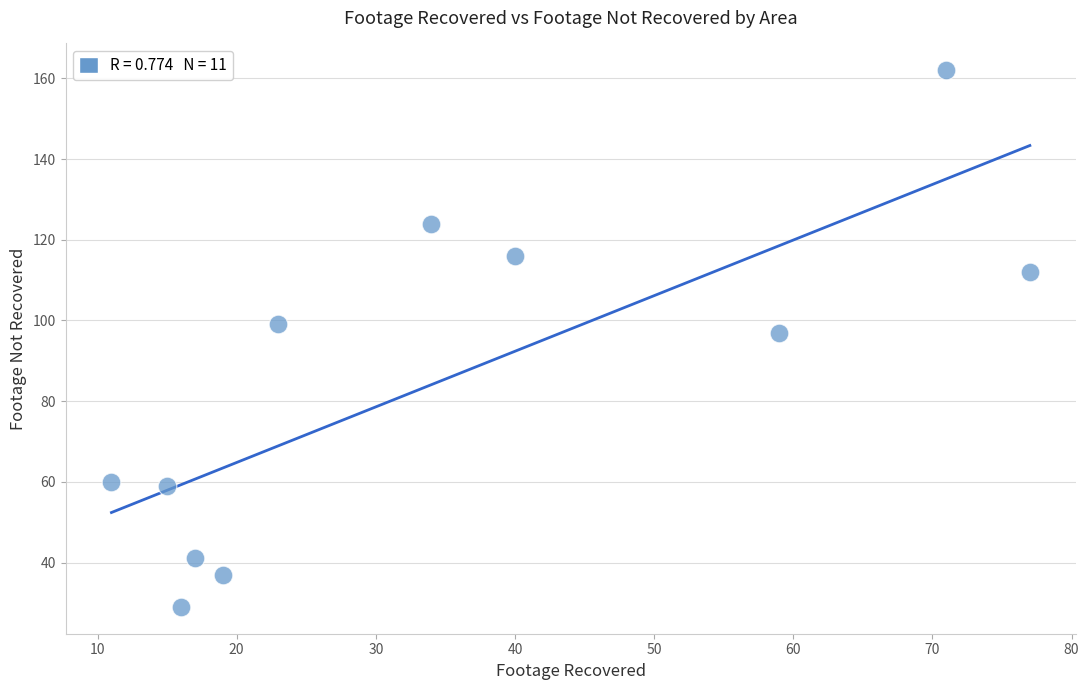

What is the range of X values (max minus min)?

66